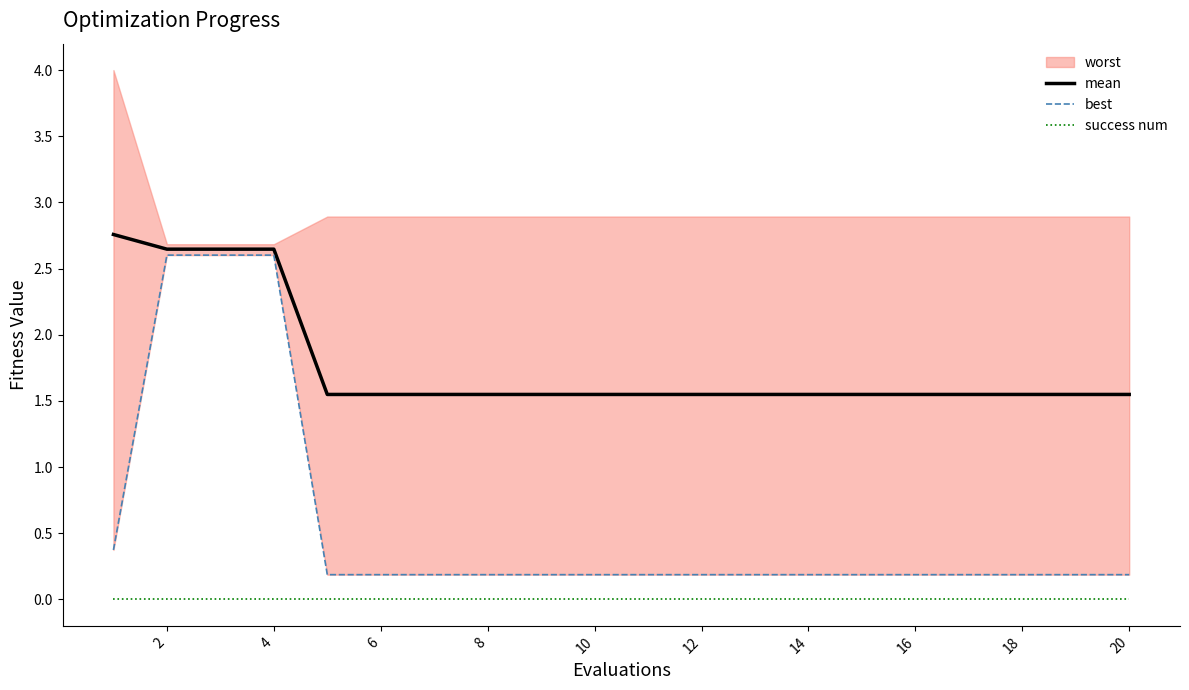

What is the difference between the maximum and minimum values in the mean series?

1.2